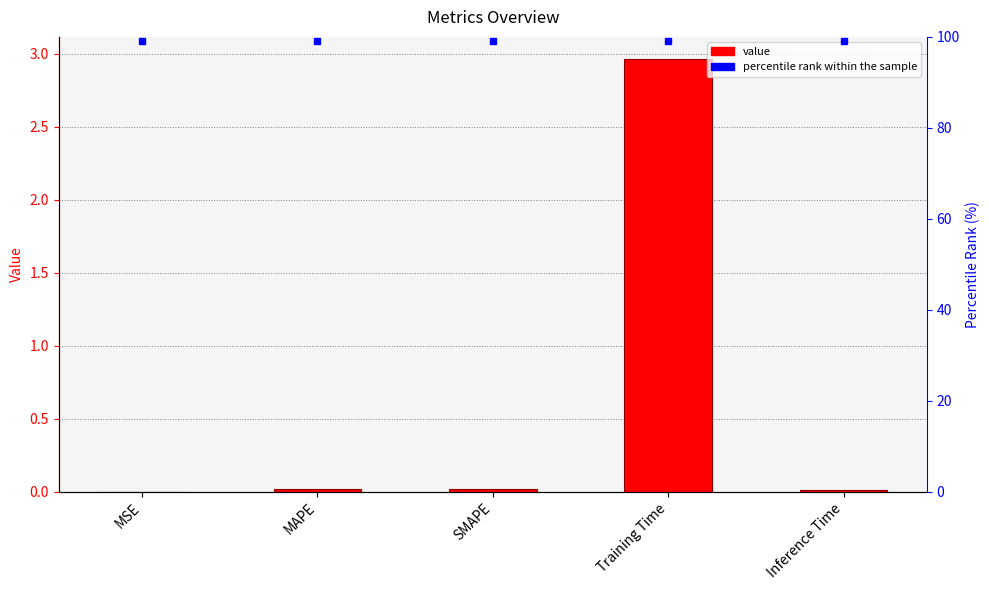

List the labels in order of value, smallest first.

MSE, Inference Time, MAPE, SMAPE, Training Time